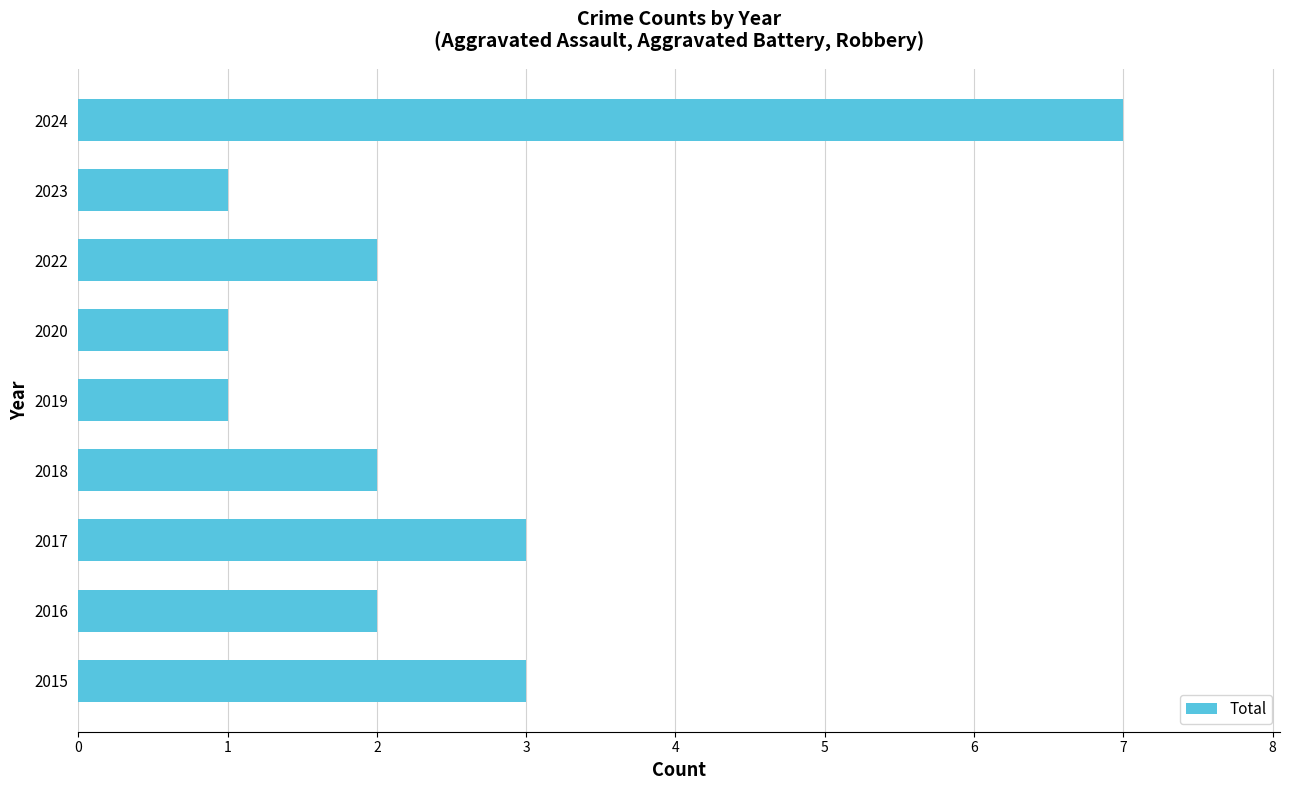

Approximately how many times larger is the value at 2018 compared to 2016?

1.0